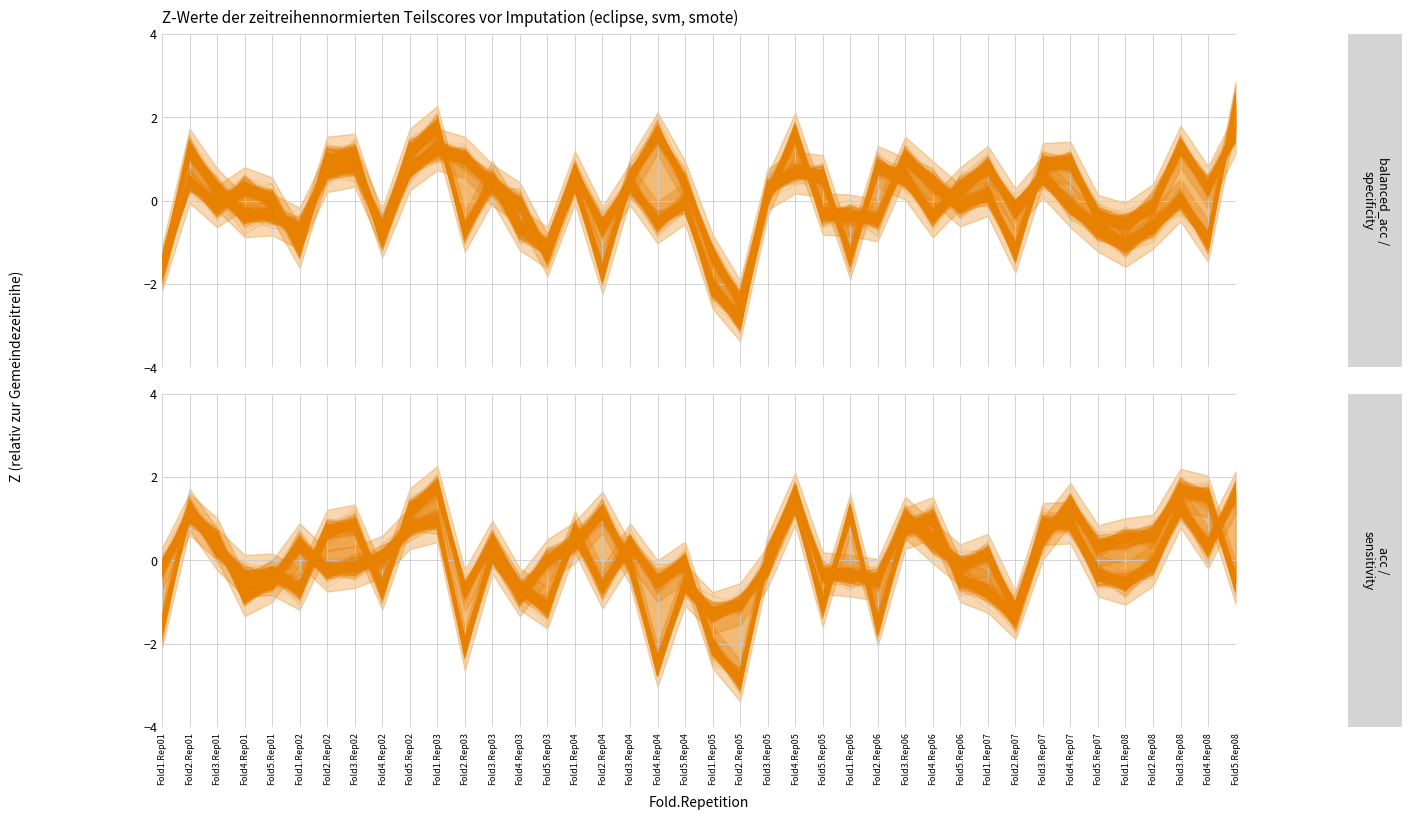

What is the difference between the maximum and second lowest values in the specificity (mean) series?

4.1